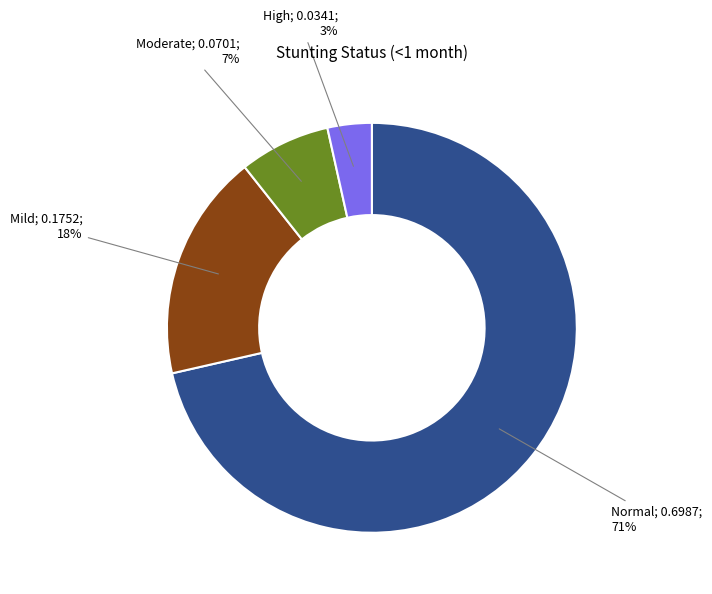

To the nearest percent, what is the average slice percentage?

25%